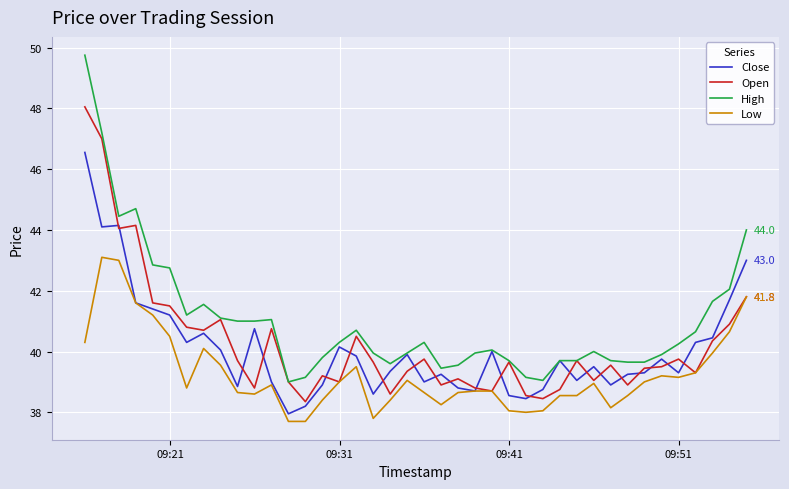

Rank the series by their maximum value, from lowest to highest.

Low, Close, Open, High